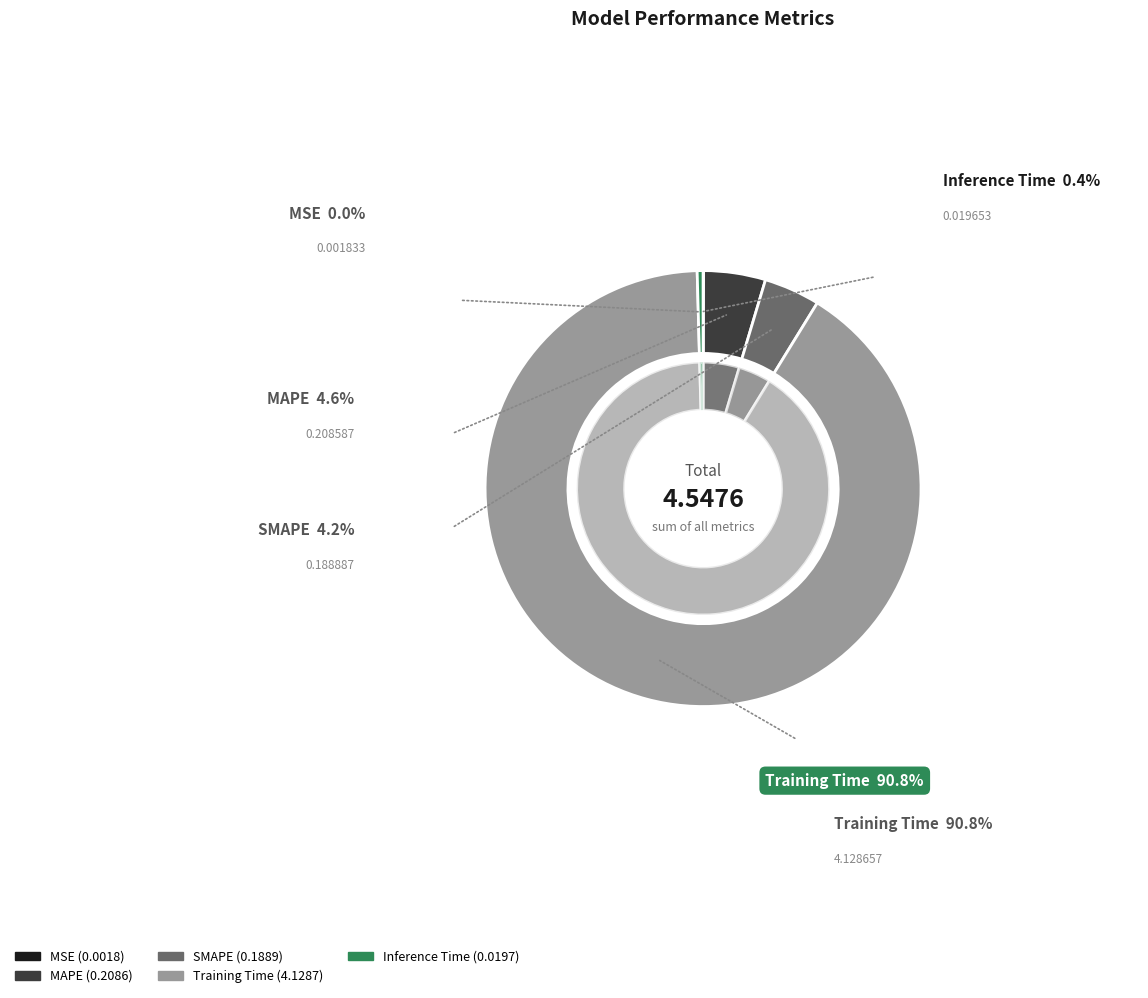

Does any single category account for the majority?

Yes